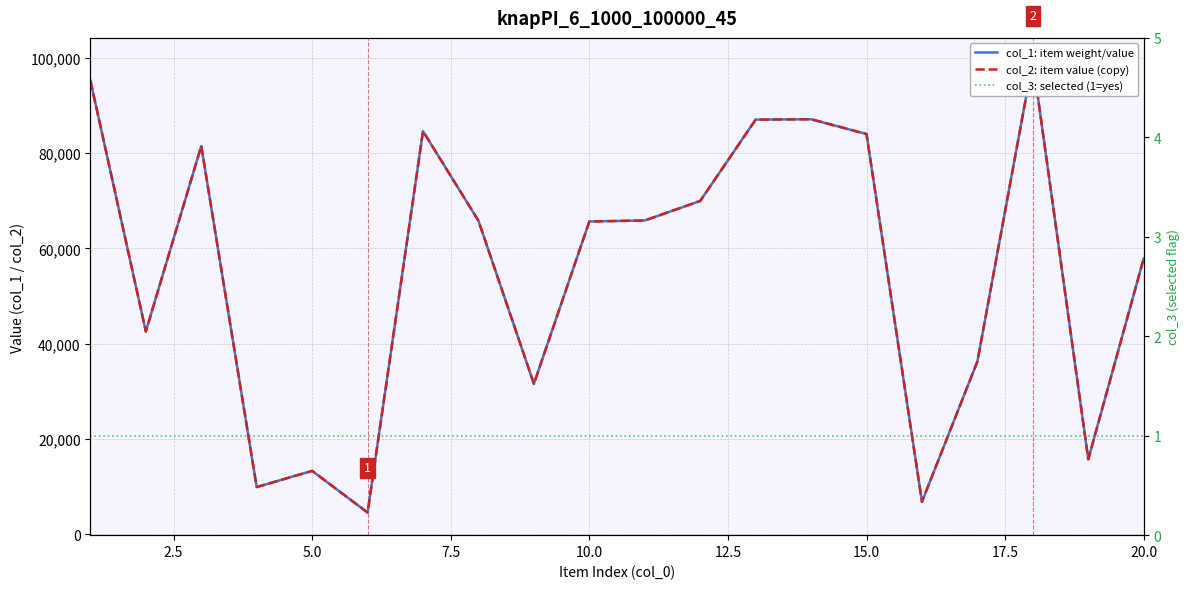

Which series has the largest range (max minus min)?

col_1: item weight/value